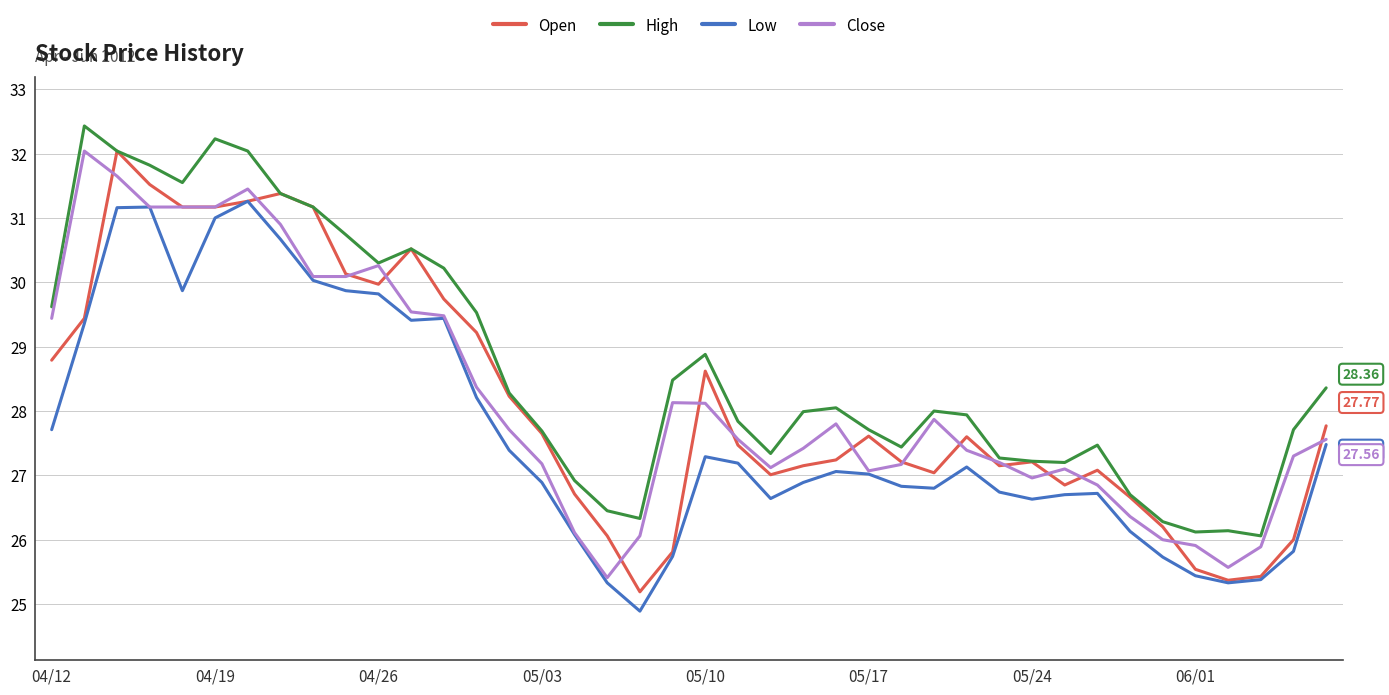

Which series has the largest range (max minus min)?

Open